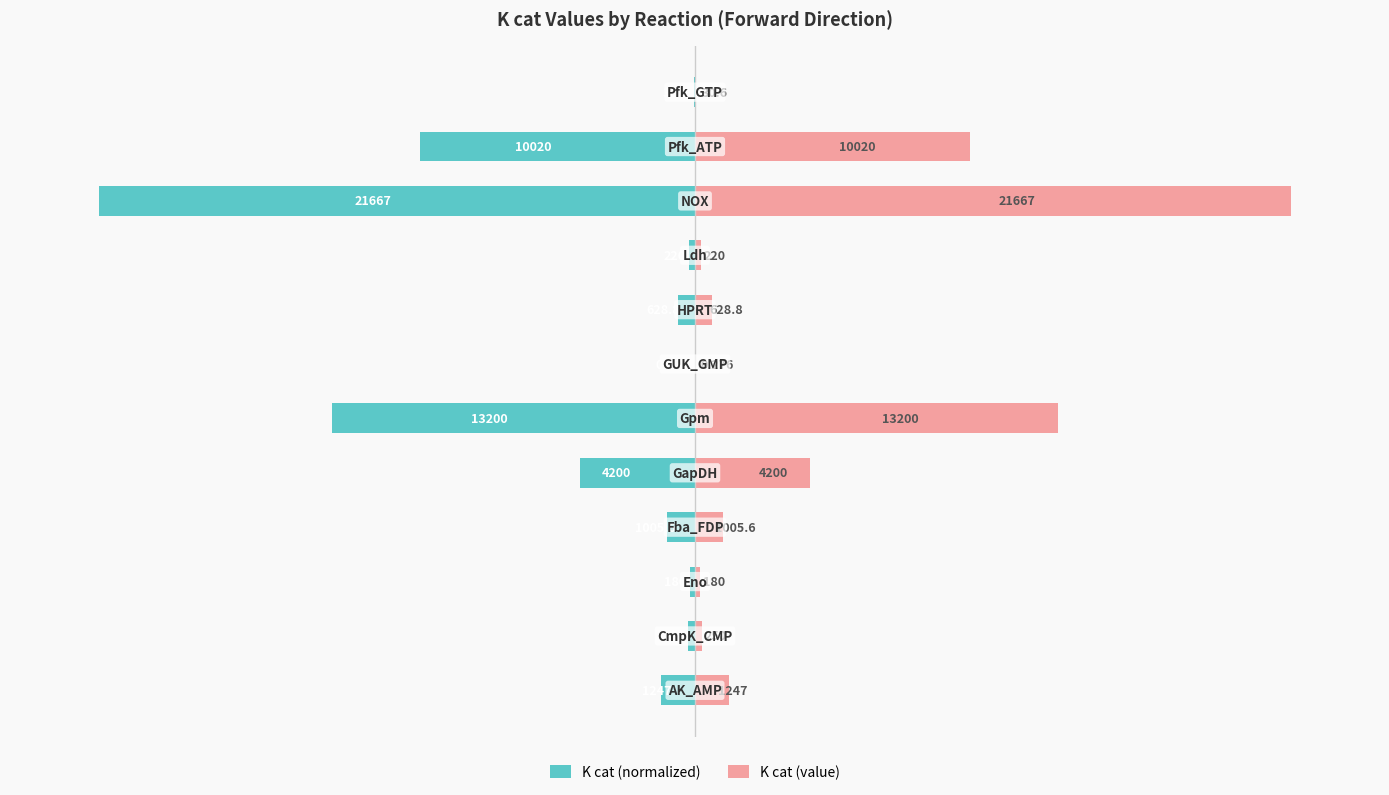

How many bars are there in total?

24